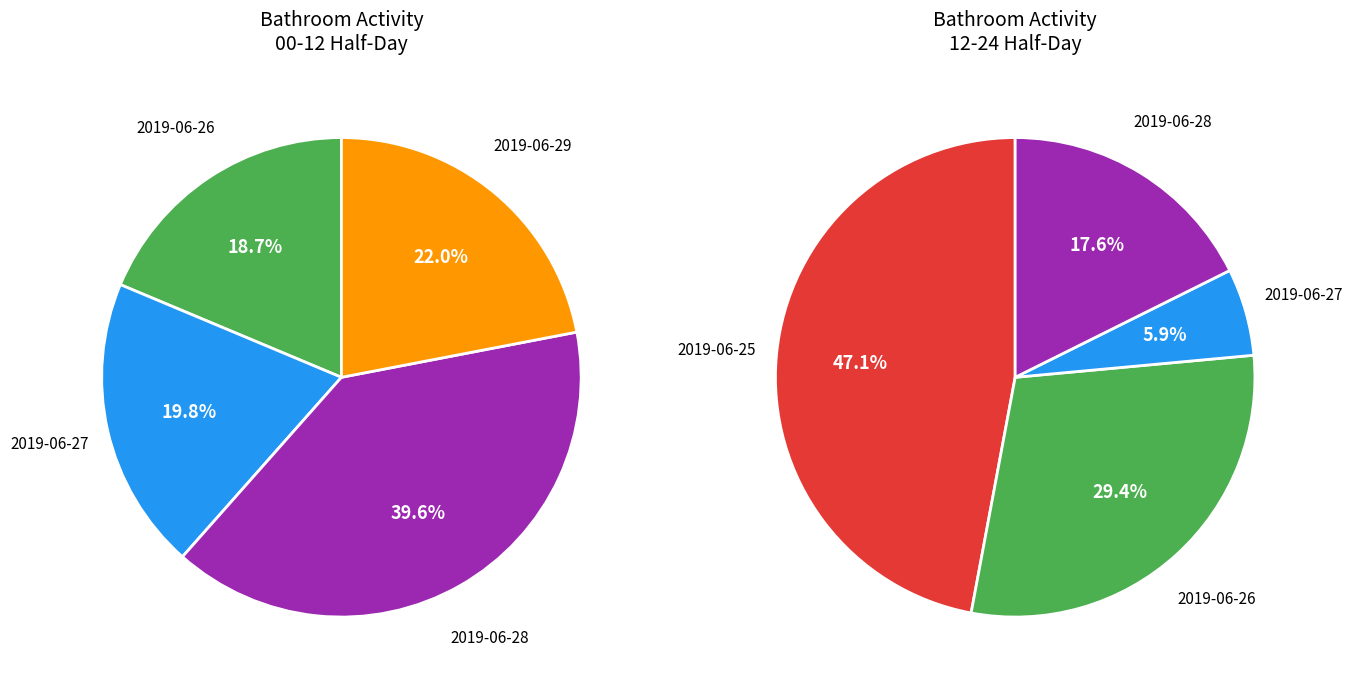

Is the sum of 2019-06-27 00-12 and 2019-06-29 00-12 greater than half?

No